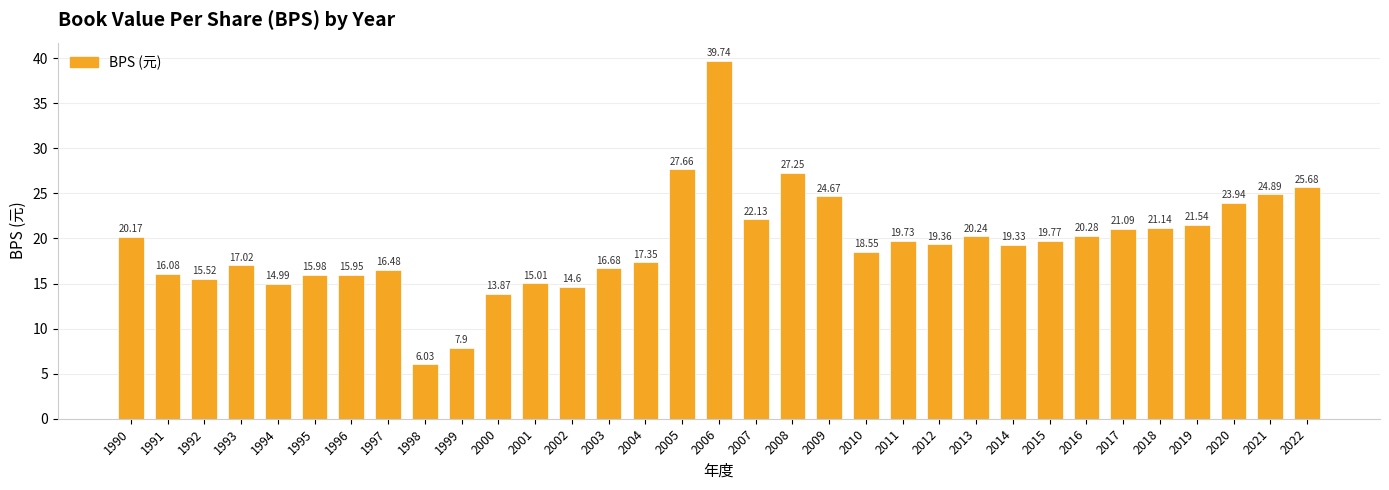

Rank the categories by value from lowest to highest.

1998, 1999, 2000, 2002, 1994, 2001, 1992, 1996, 1995, 1991, 1997, 2003, 1993, 2004, 2010, 2014, 2012, 2011, 2015, 1990, 2013, 2016, 2017, 2018, 2019, 2007, 2020, 2009, 2021, 2022, 2008, 2005, 2006